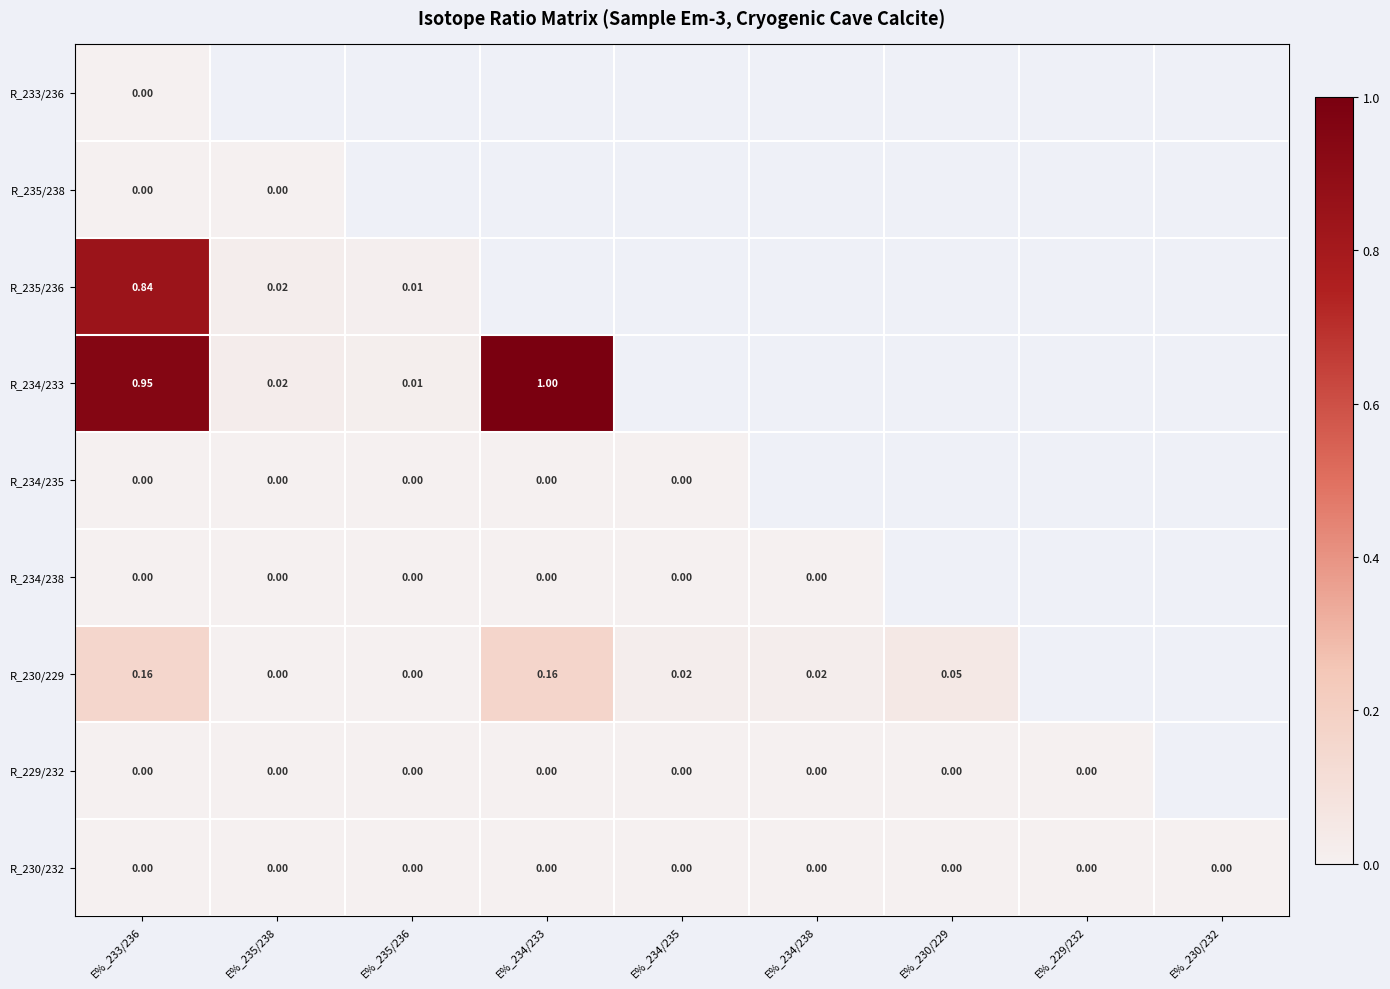

Which has a higher value, E%_229/232 or E%_235/236?

E%_235/236